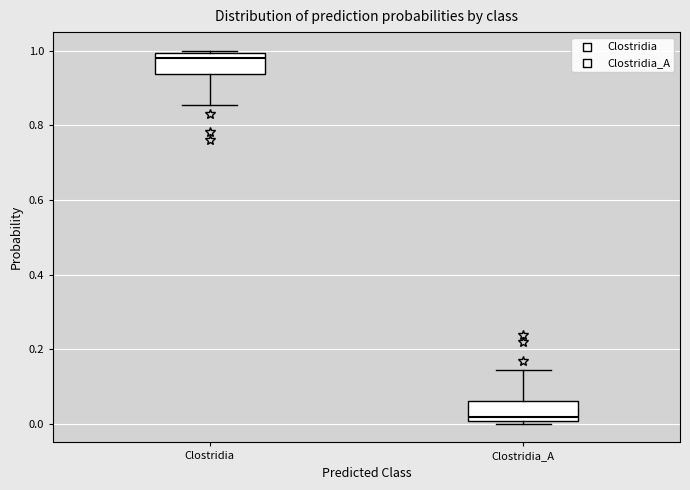

Reading left to right, transcribe this box plot: for each box, give where its median line is, the range the box spans, and where its two whiskers end, as read against the y-axis. The values are not printed on the chart, so give them approximately, as read against the axis.

Clostridia: median 0.98, box 0.94 to 1.00, whiskers 0.86 to 1.00 (just above the box's upper edge)
Clostridia_A: median 0.02, box 0.00 to 0.06, whiskers 0.00 (just below the box's lower edge) to 0.14